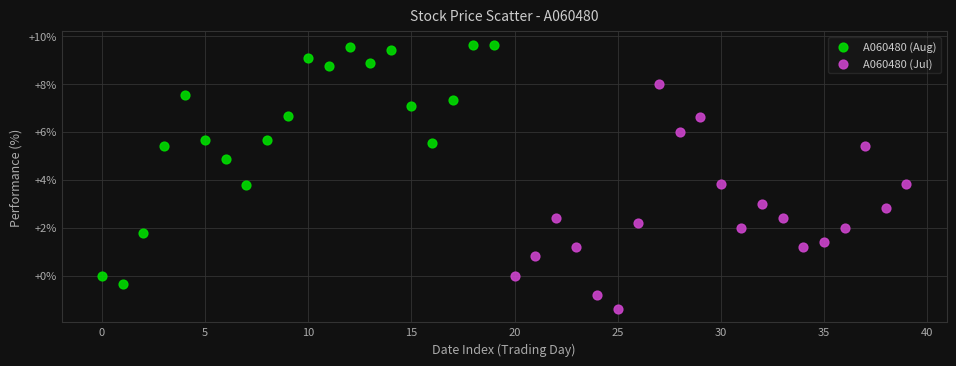

Which series contains the highest Y value?

A060480 (Aug)